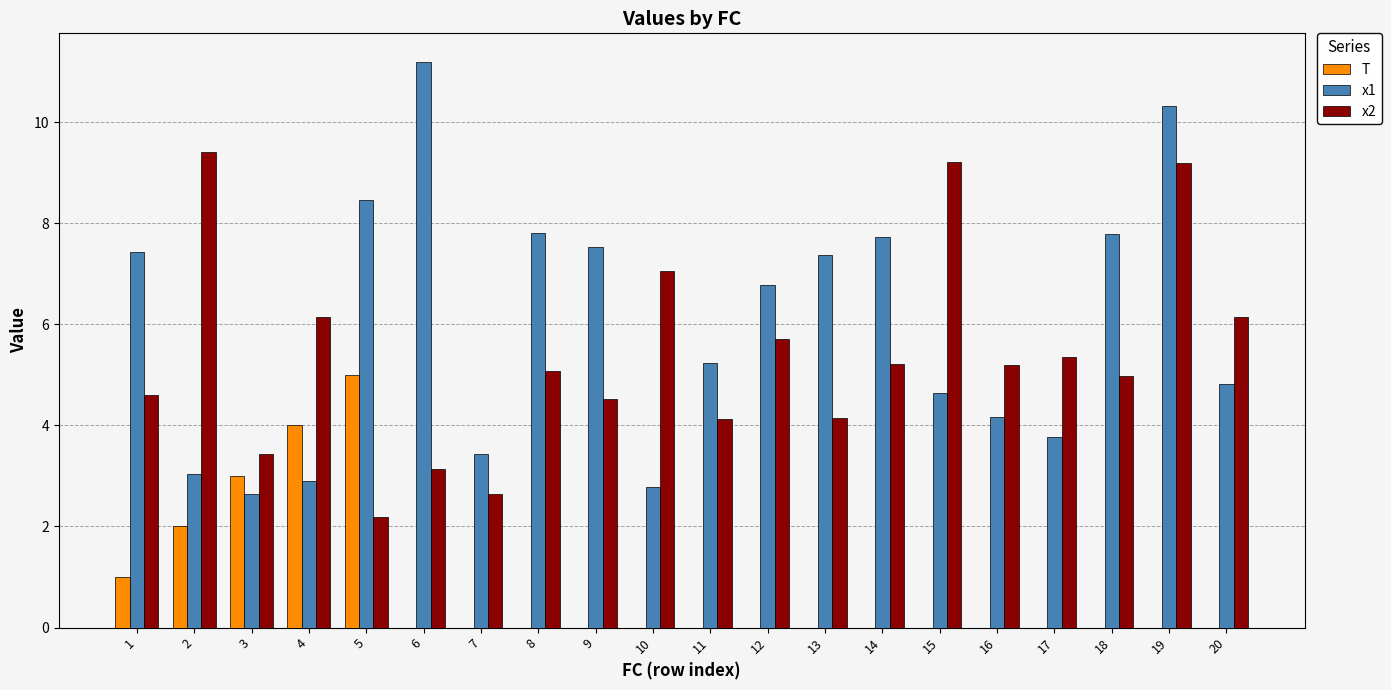

Which series has the largest total across all categories?

x1